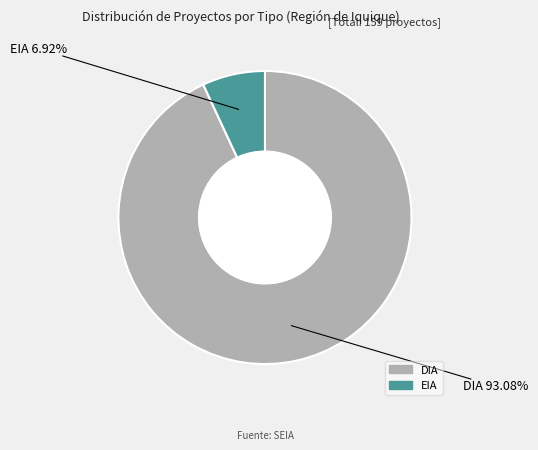

Is there a majority slice in this chart?

Yes